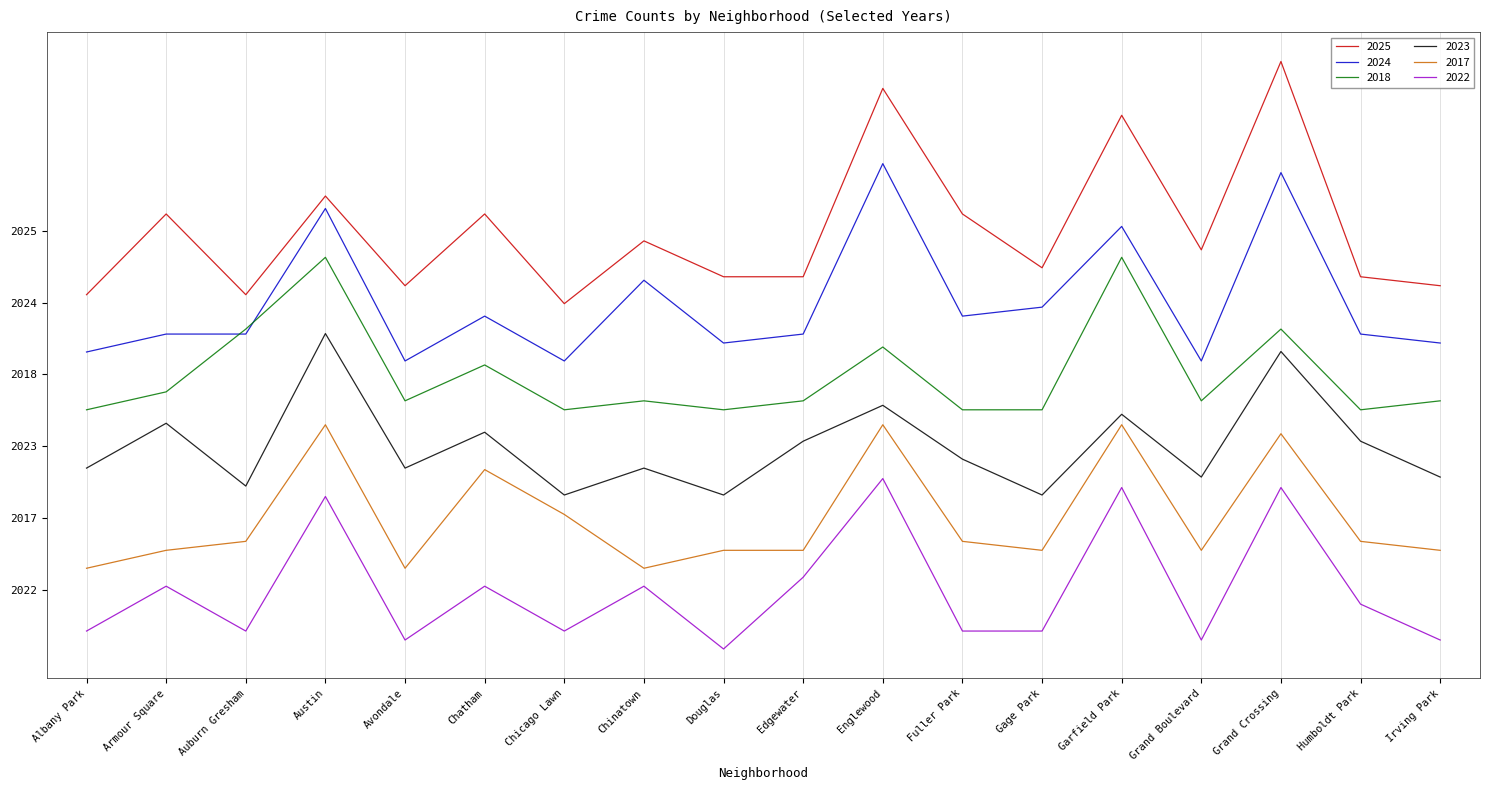

At which category is the sum across all series the highest?

Grand Crossing